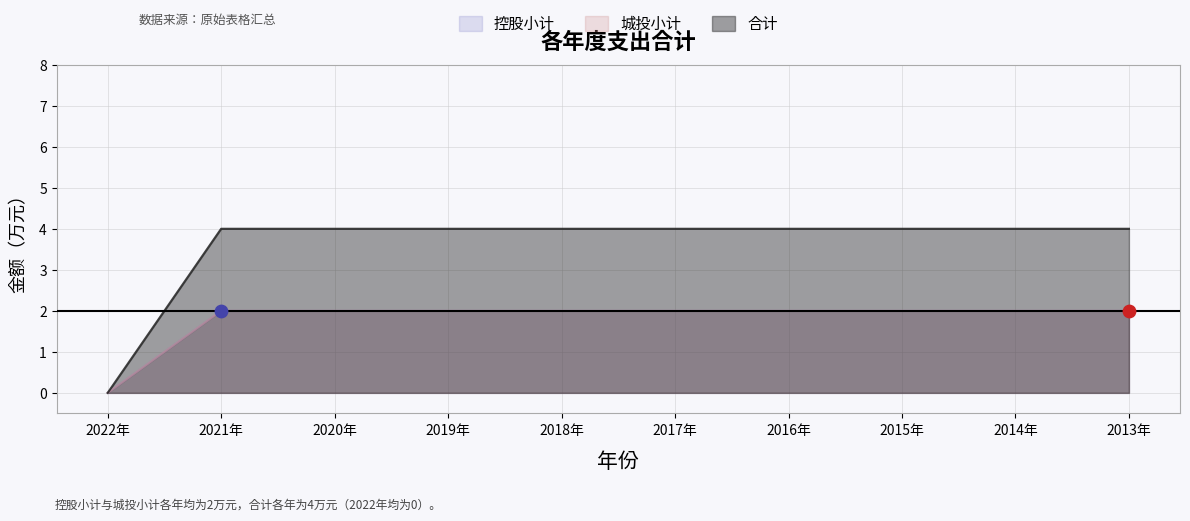

Which series contains the highest Y value?

合计